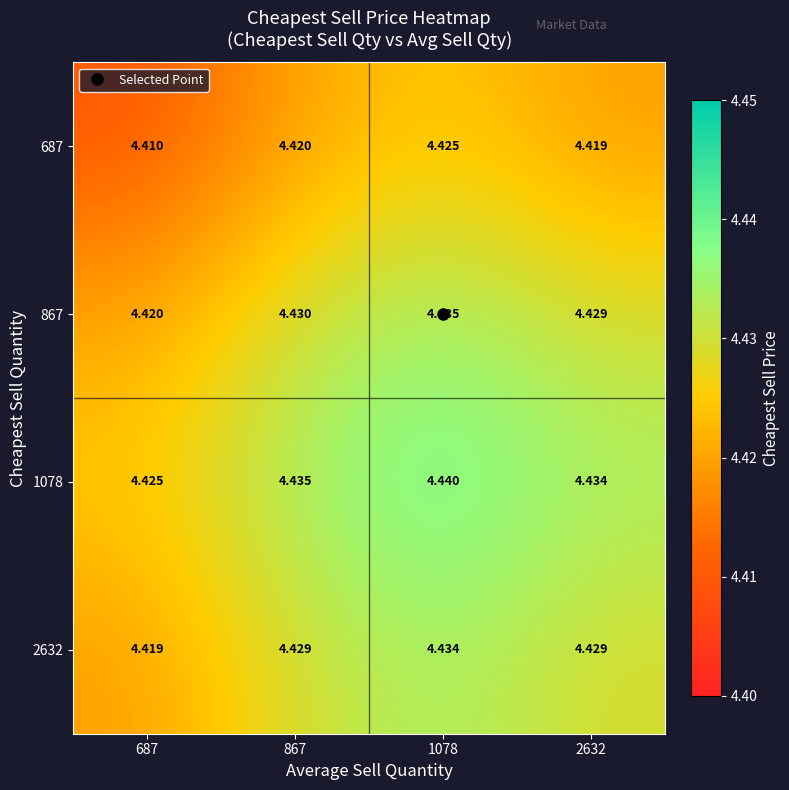

At how many categories does at least one series exceed 4?

4